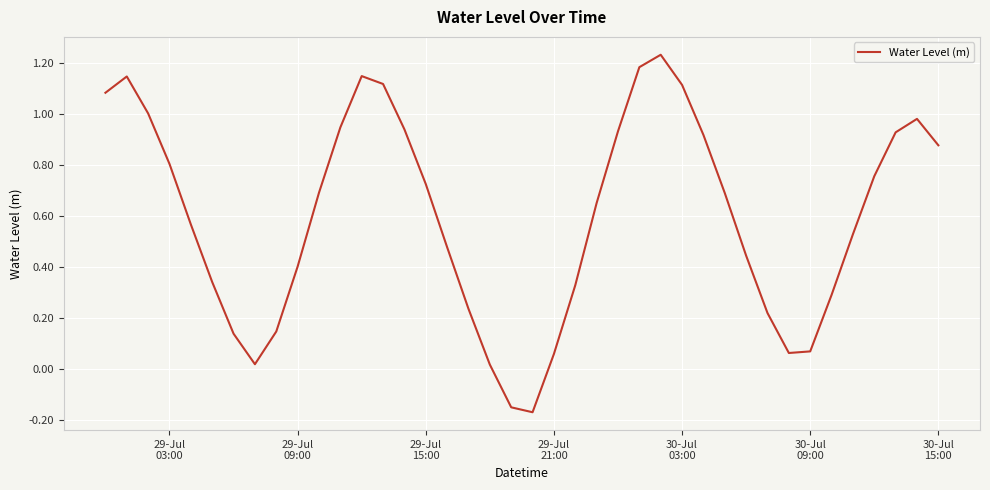

Does the chart have visible grid lines?

Yes